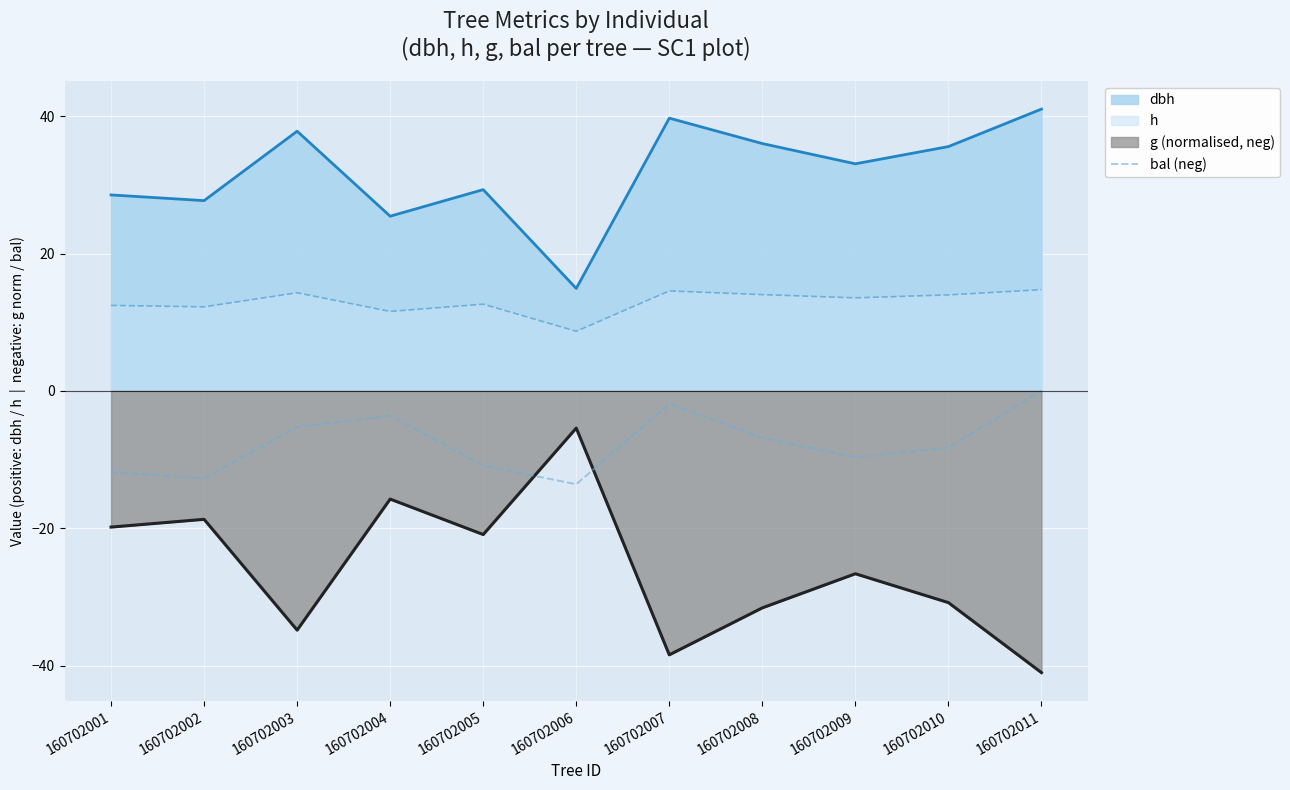

Reading right to left, what are all the values shown in this chart?

-0.0	-8.3	-9.7	-6.8	-1.9	-13.6	-10.9	-3.6	-5.2	-12.8	-11.8